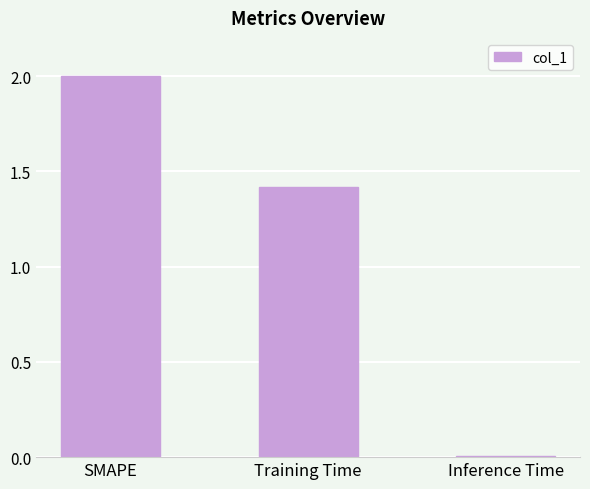

What is the sum of all values?

3.4